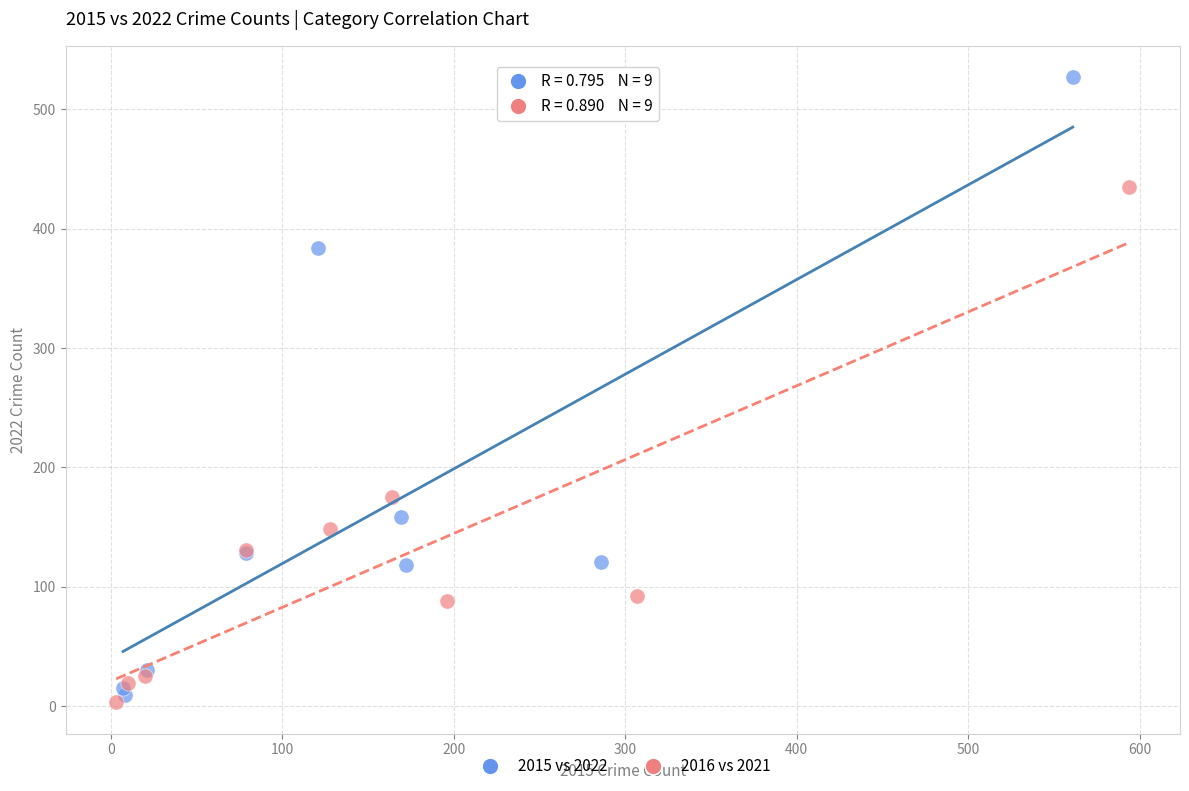

Which series has the largest Y range (max minus min)?

2015 vs 2022